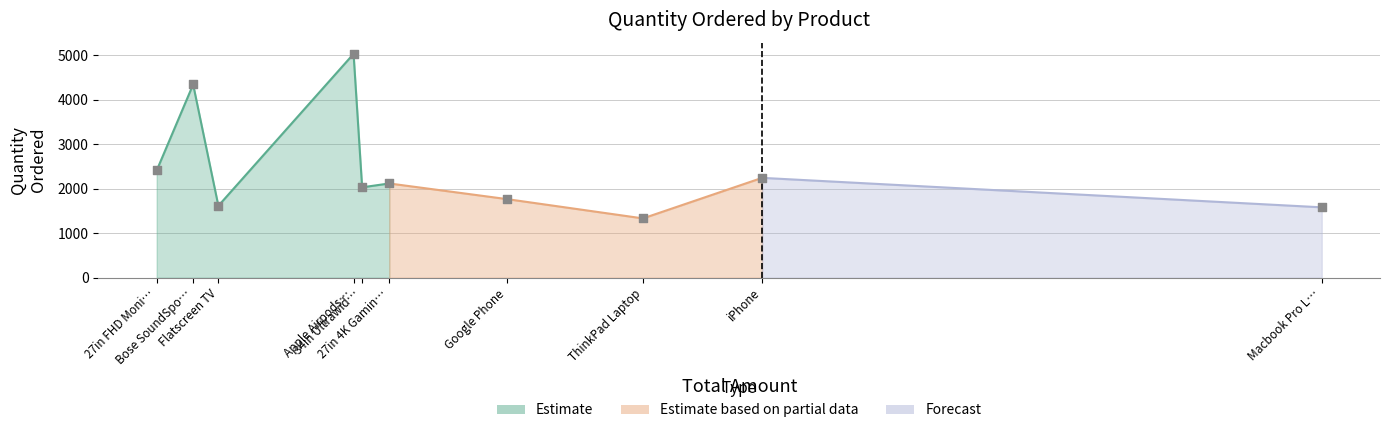

Which has a higher value, ThinkPad Laptop or Google Phone?

Google Phone